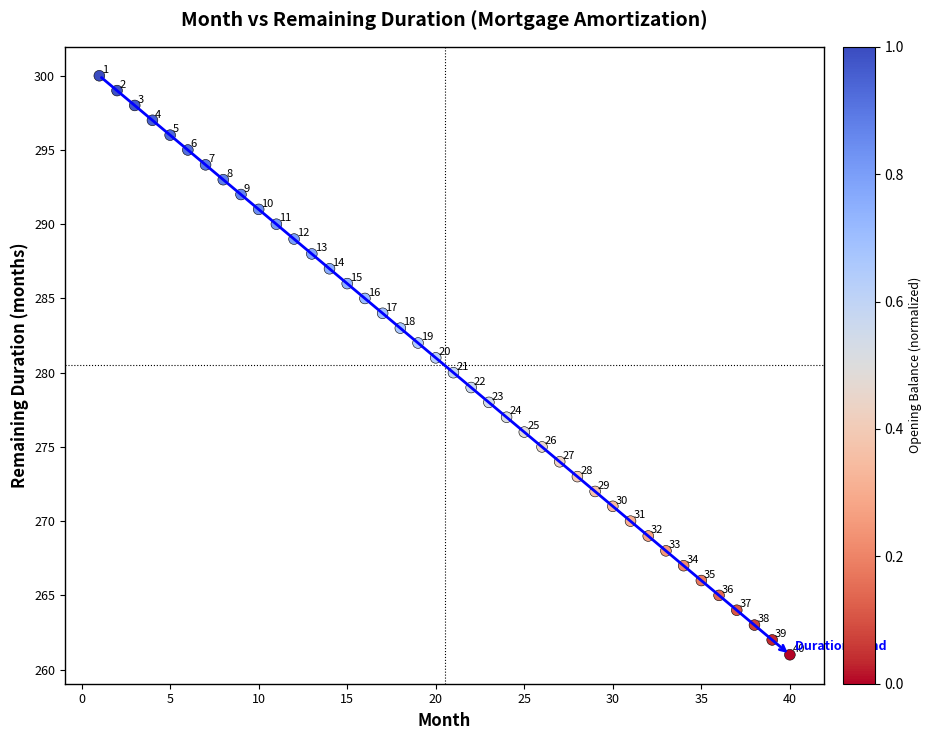

What Y value in the scatter plot is closest to 280?

280